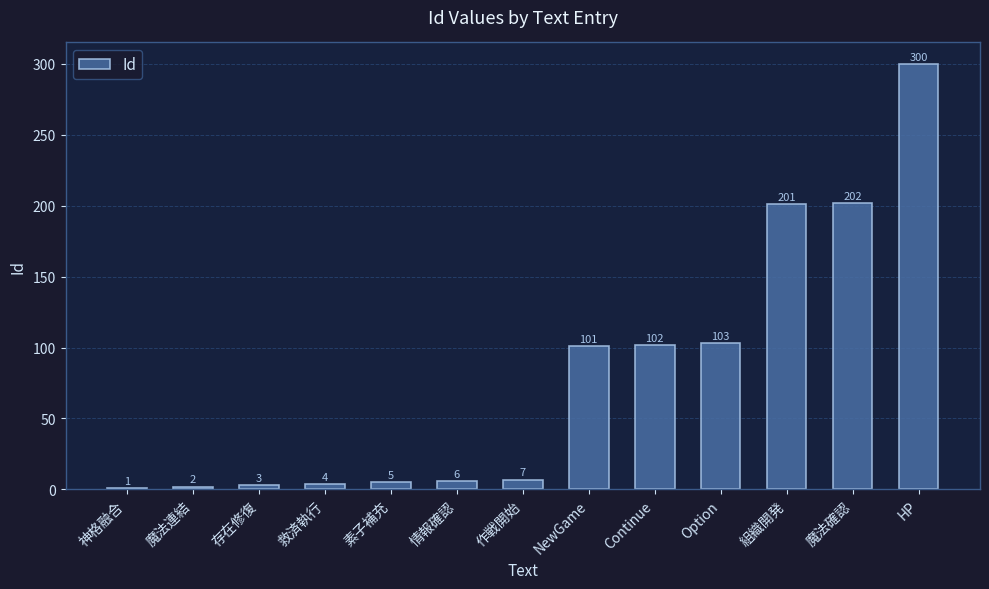

What is the change in value from 情報確認 to 組織開発?

+195